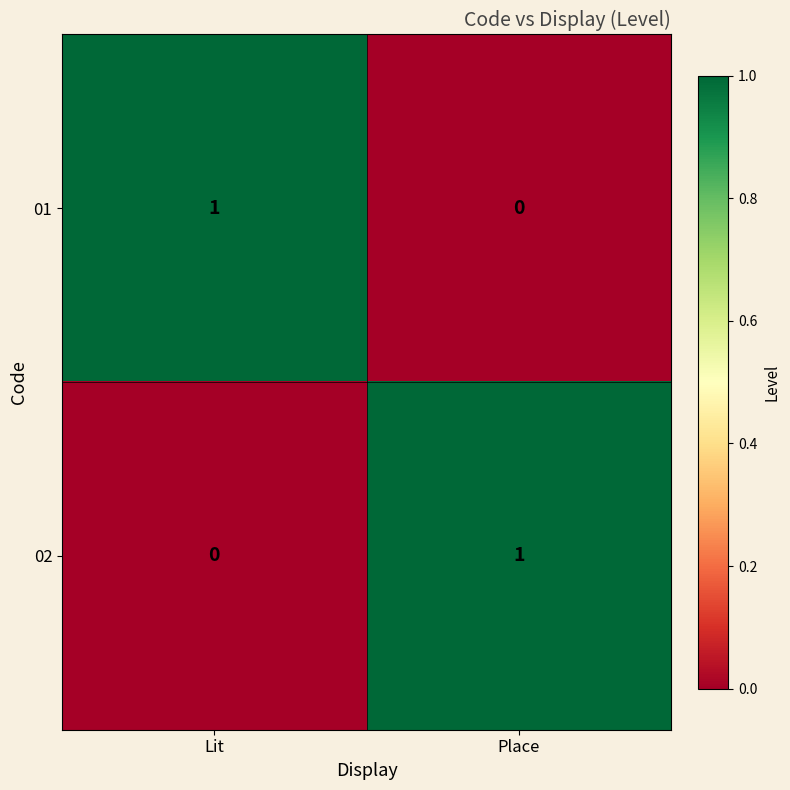

Is the value of 02 at Place greater than the value of 01 at Place?

Yes